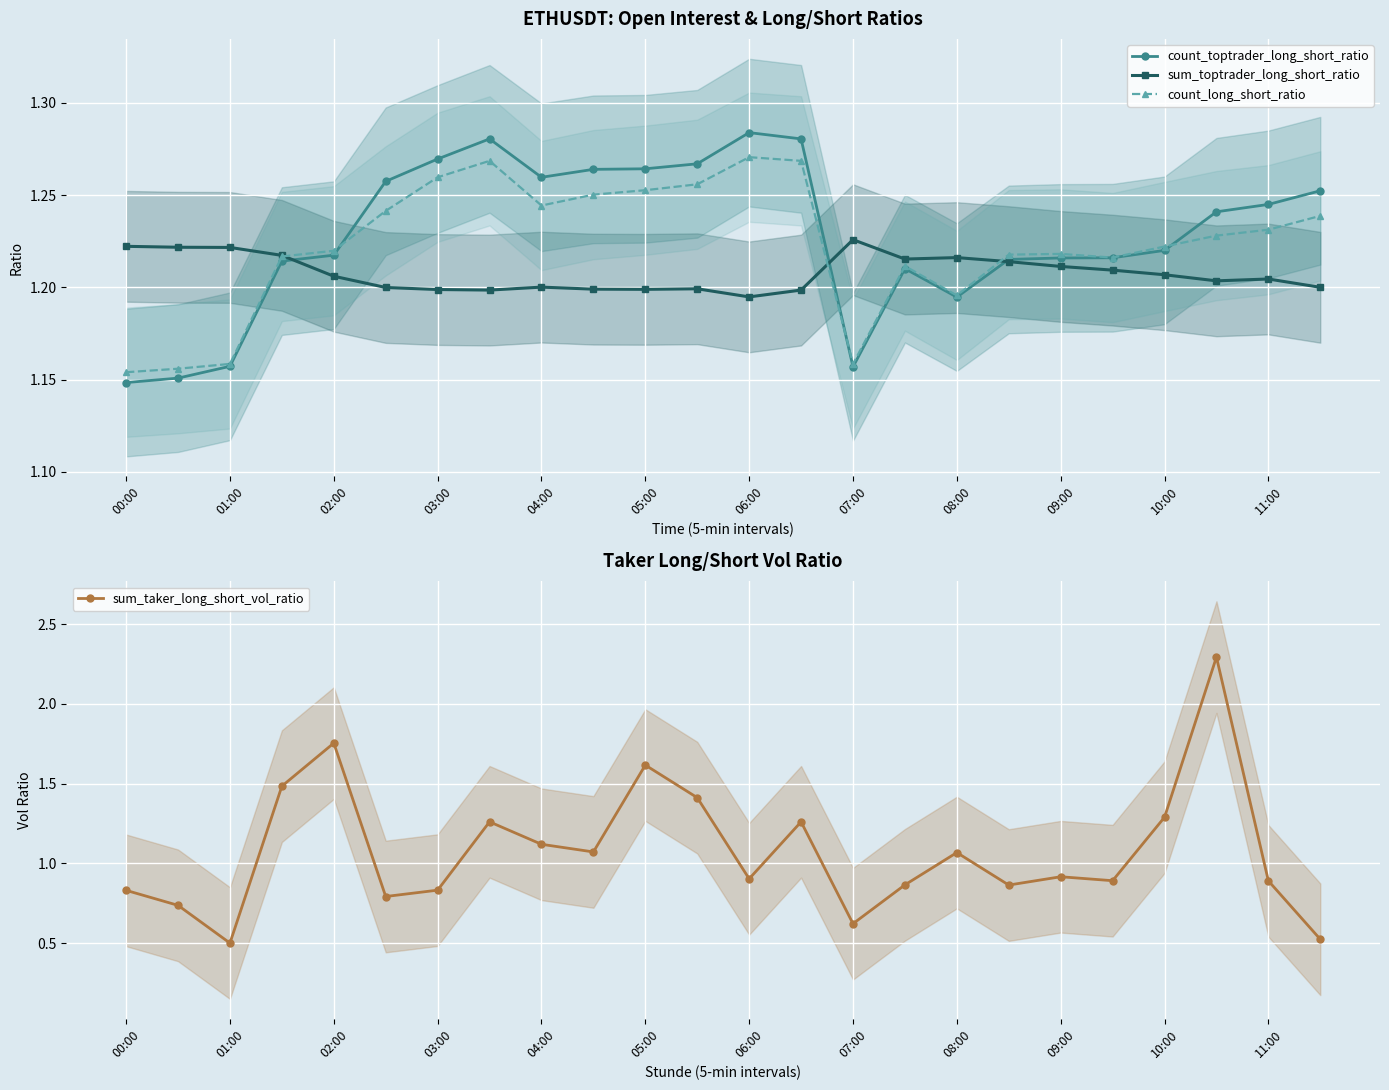

Count the count_toptrader_long_short_ratio values in the range 1 to 2.

24